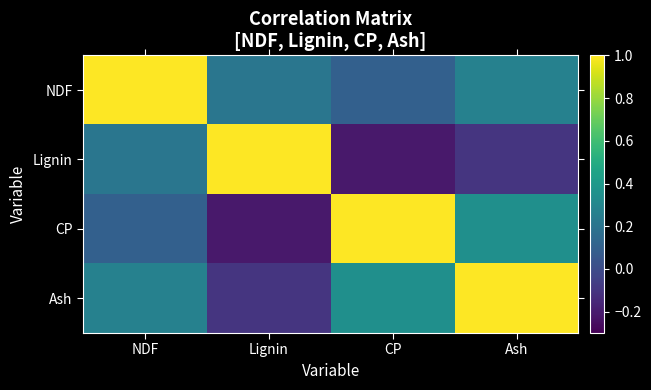

Reading left to right, extract all data points from this chart.

NDF: NDF=1.0	Lignin=0.2	CP=0.1	Ash=0.3
Lignin: NDF=0.2	Lignin=1.0	CP=-0.2	Ash=-0.1
CP: NDF=0.1	Lignin=-0.2	CP=1.0	Ash=0.3
Ash: NDF=0.3	Lignin=-0.1	CP=0.3	Ash=1.0